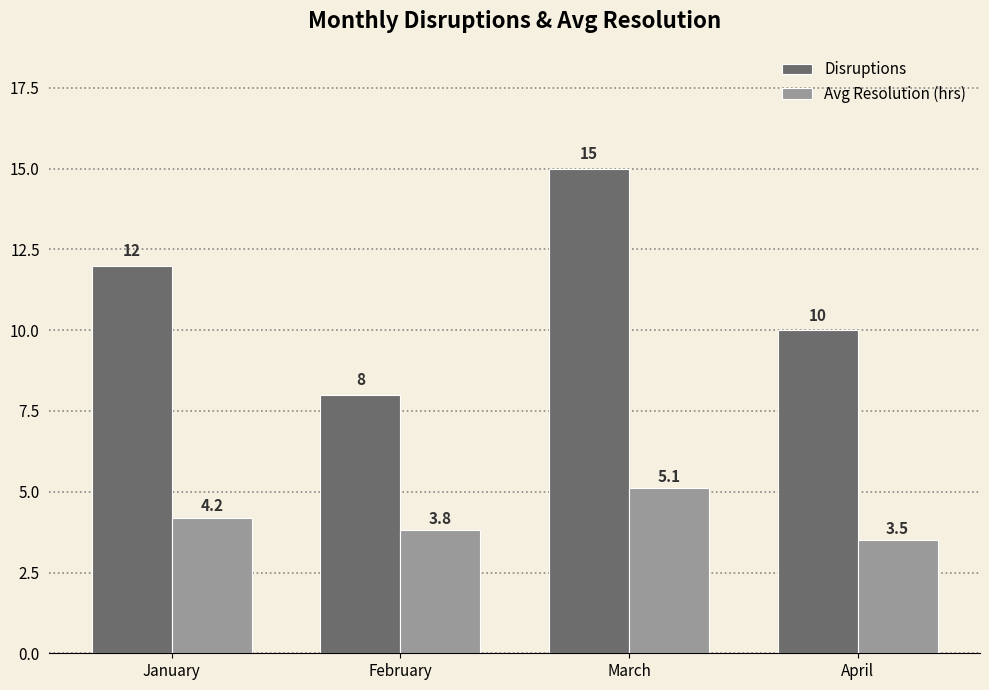

What are all the series names shown in the legend?

Disruptions, Avg Resolution (hrs)